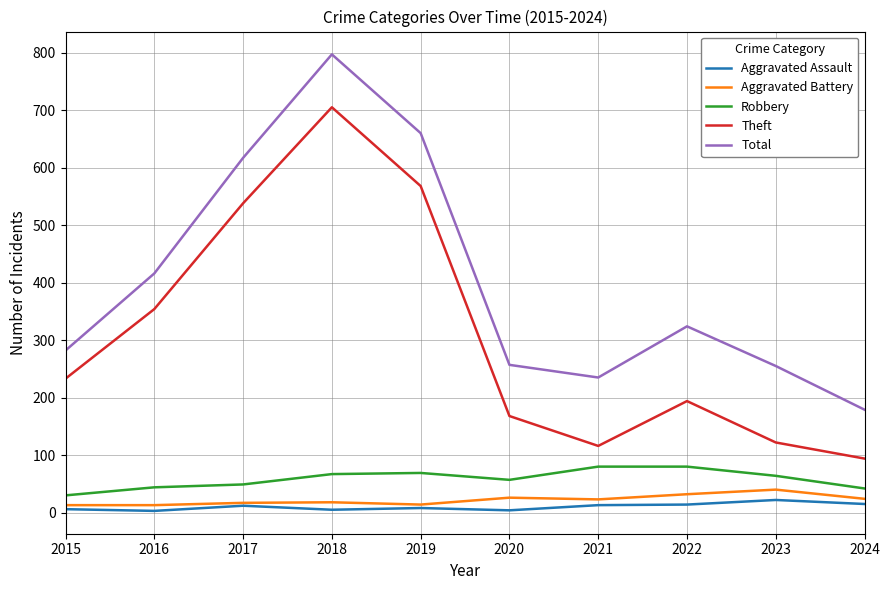

True or false: Aggravated Assault and Robbery cross at least once.

False